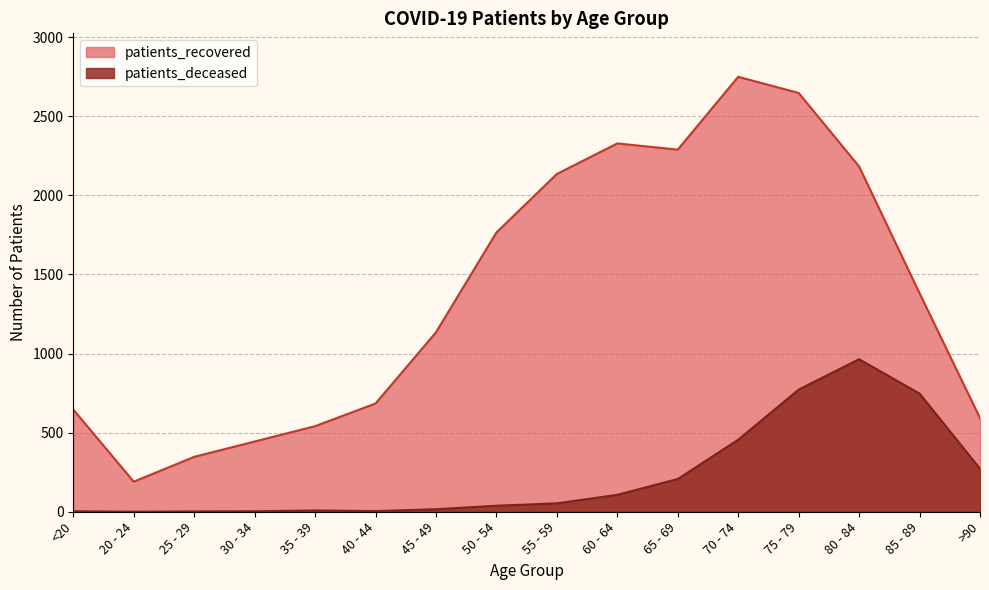

How many interior local peaks does the patients_deceased series have?

2